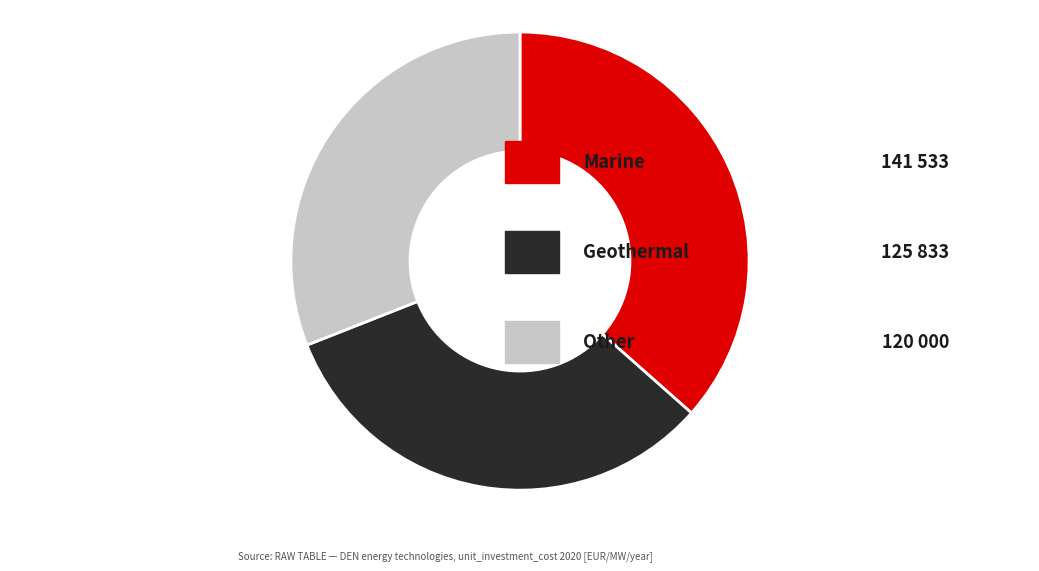

Does any single category account for the majority?

No